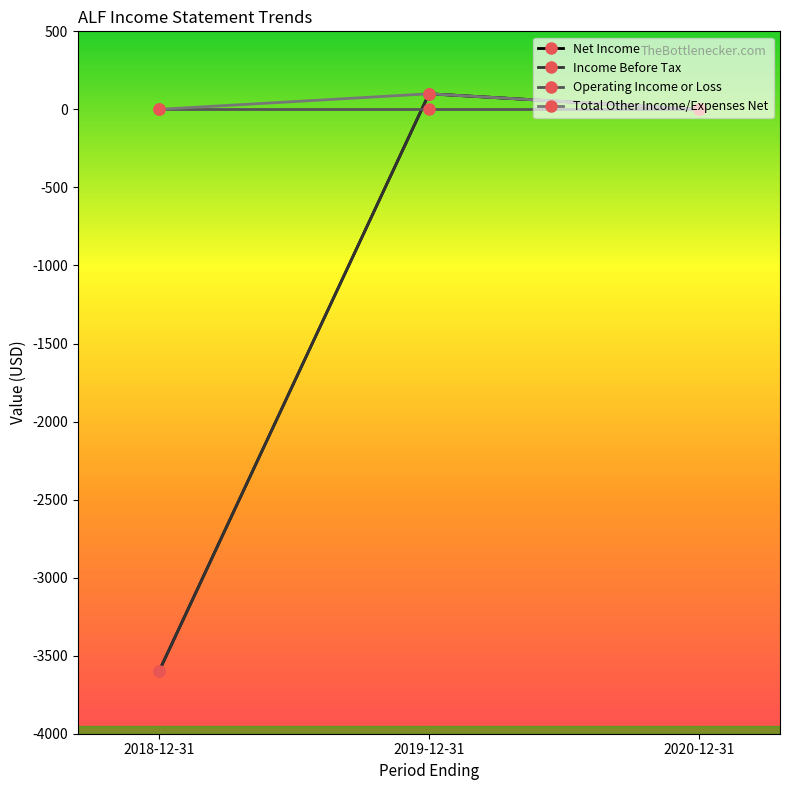

Is this an area chart (filled region under the line)?

No